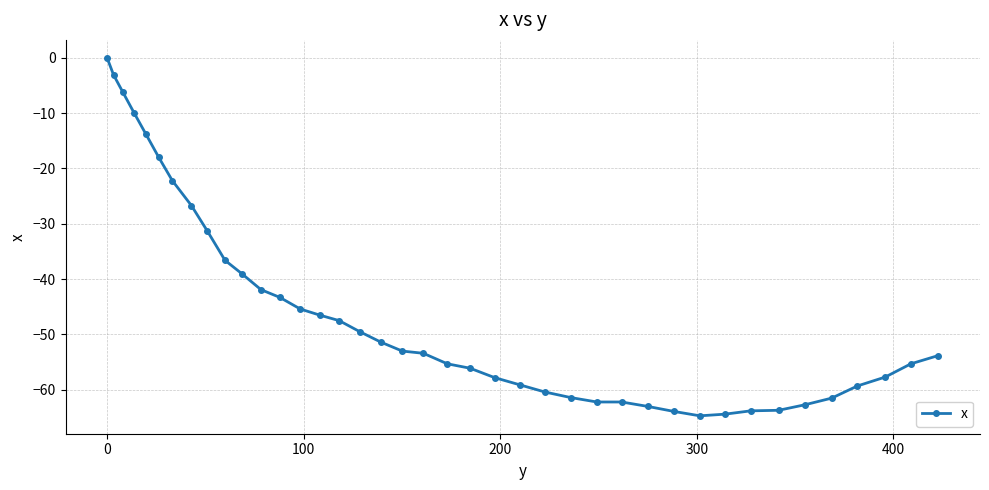

What is the sum of all values?

-1847.0